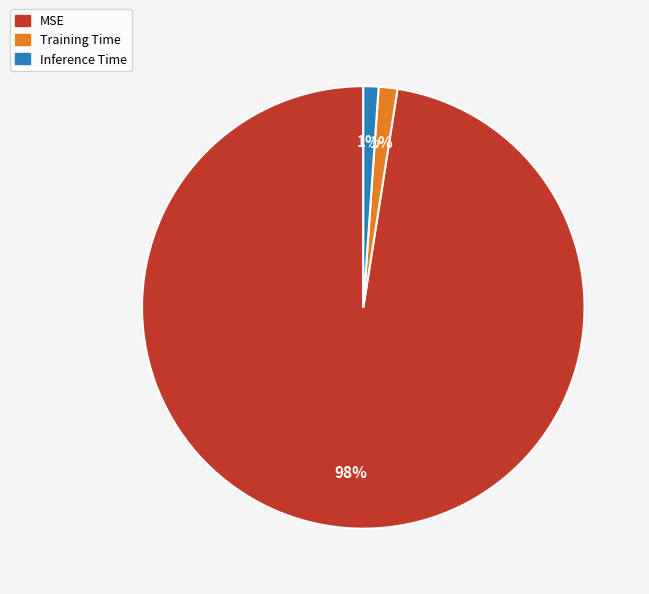

How many slices are in this pie chart?

3